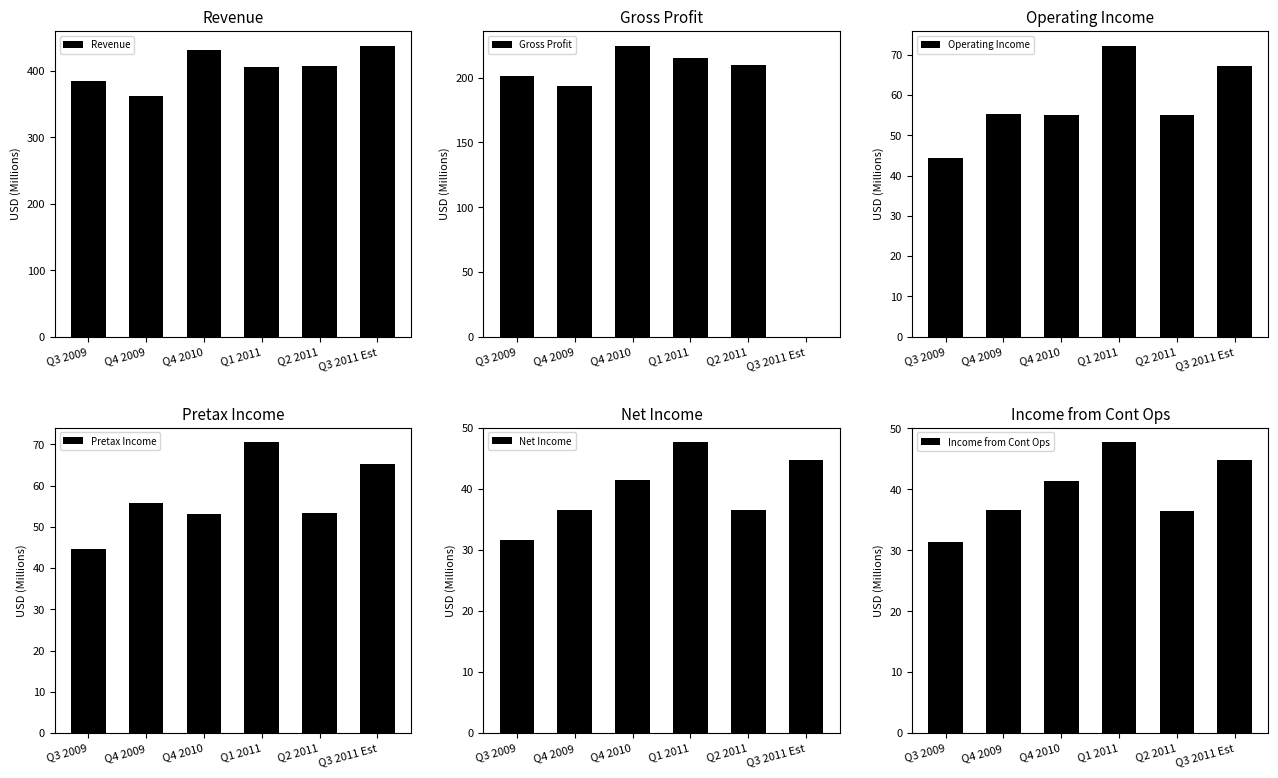

What position from the right is Q1 2011?

3